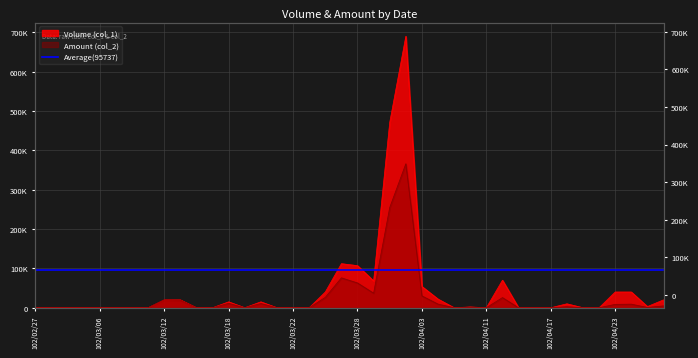

How many interior local peaks does the Amount (col_2) series have?

9